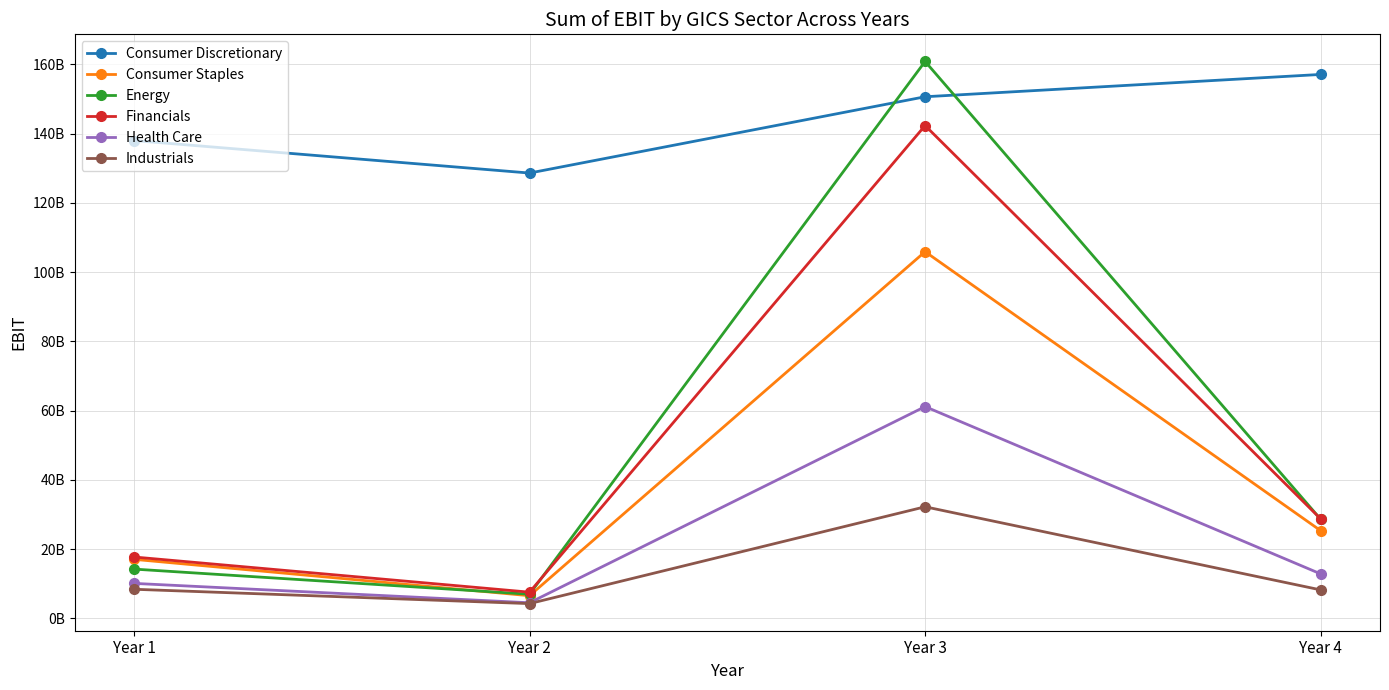

The Consumer Discretionary series shows 40581243849.1 at Year 1. True or false?

False